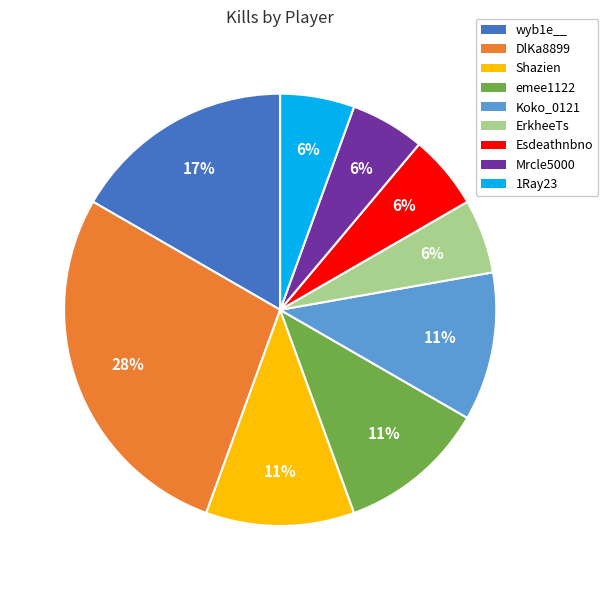

How many segments does this pie chart have?

9